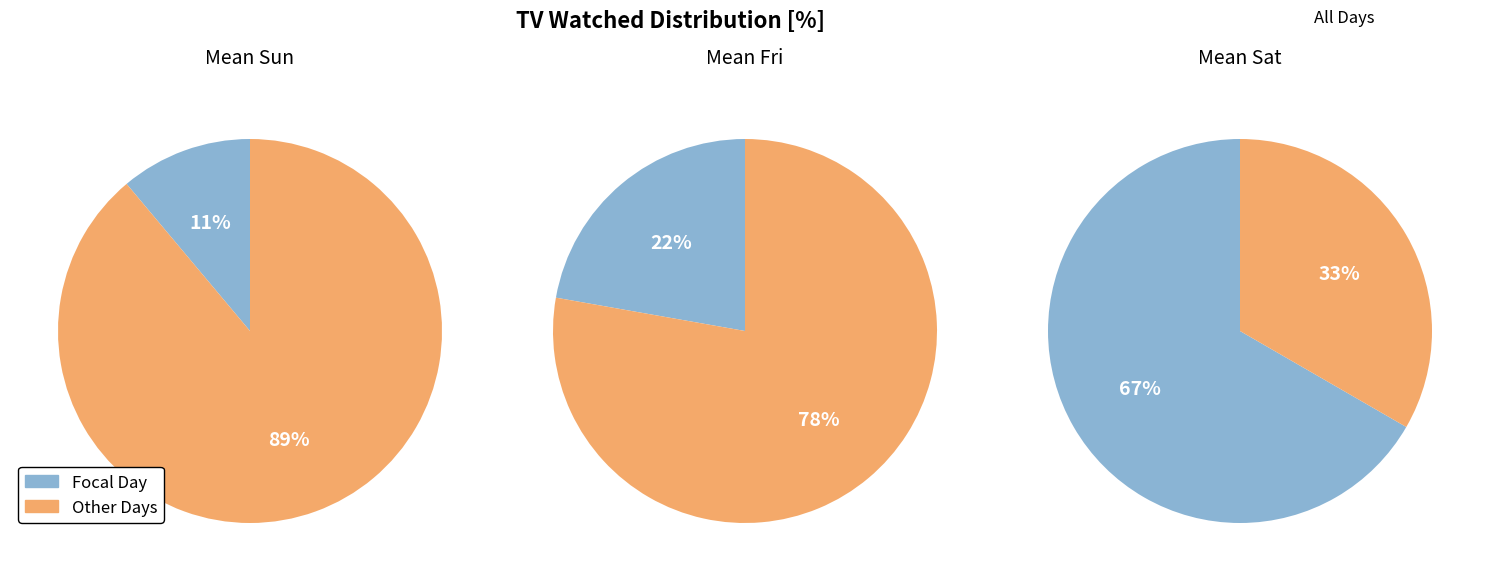

Is there any slice that represents more than half of the pie?

Yes